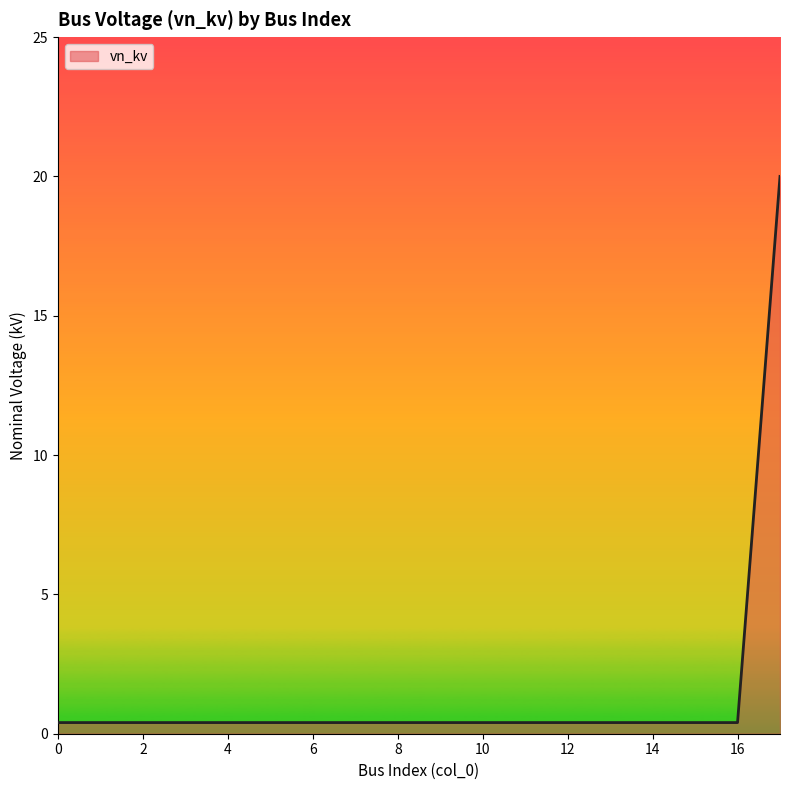

What is the average value?

1.5